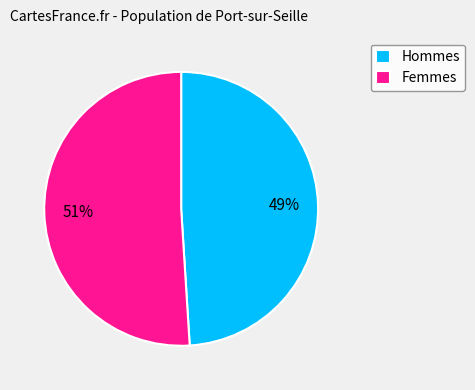

What is the largest slice in the pie chart?

Femmes